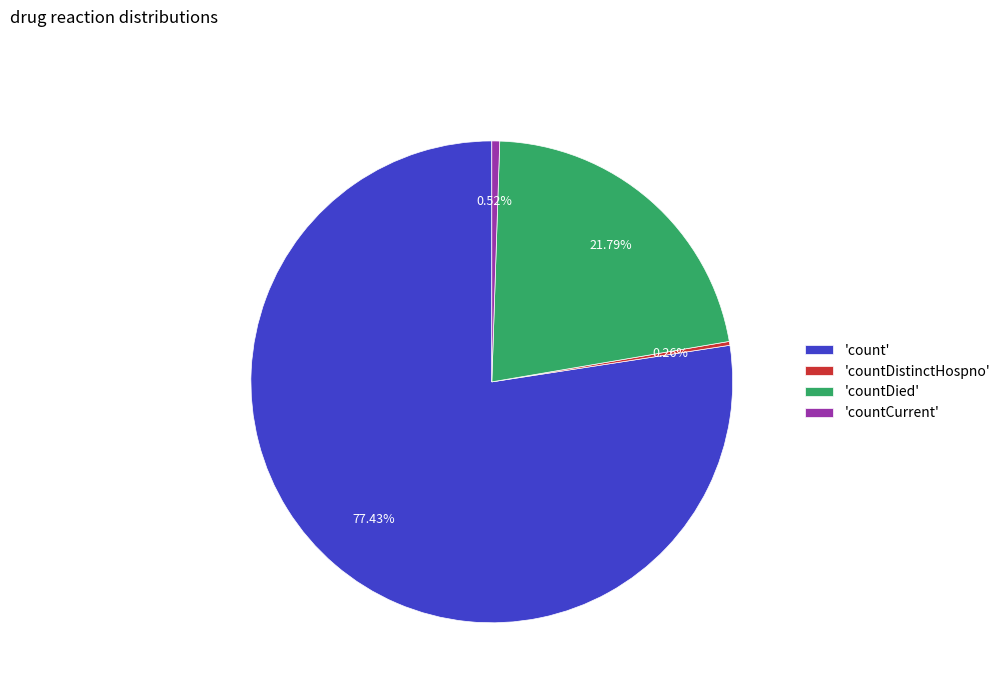

Does 'countDied' represent more than half of the total?

No